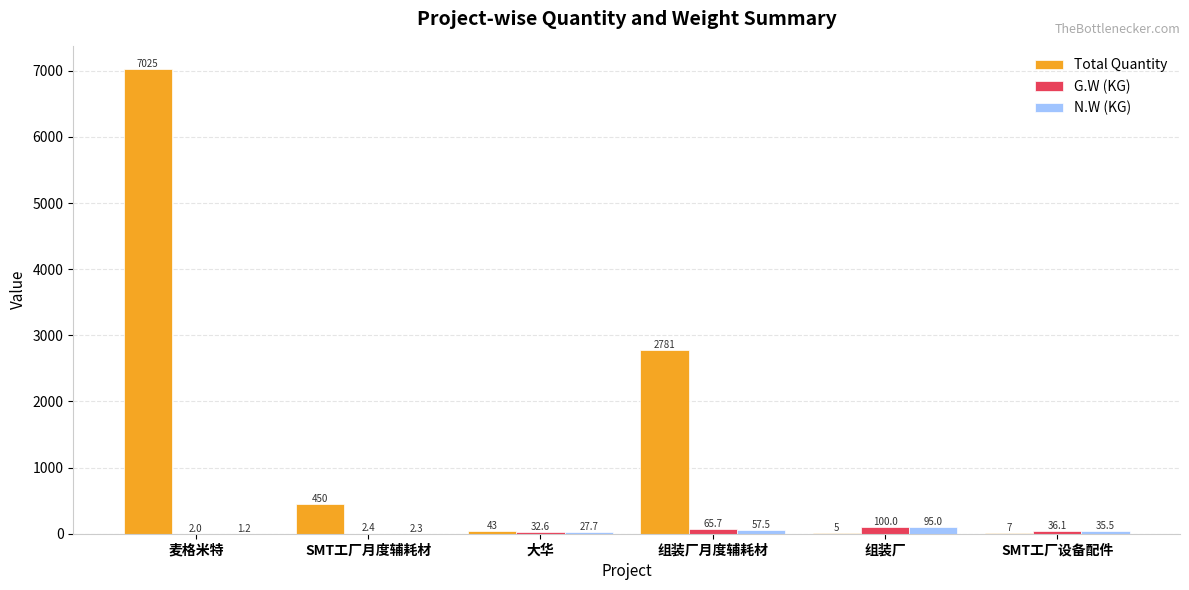

Which series has the largest total across all categories?

Total Quantity